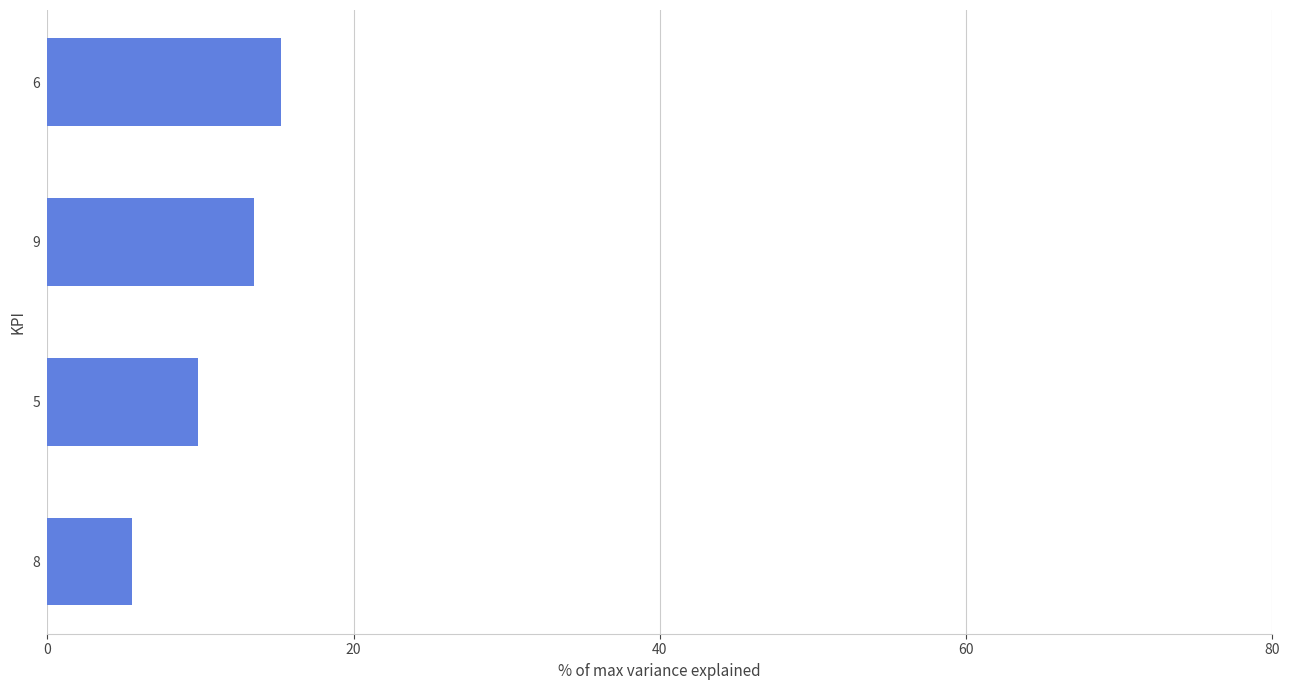

The value at 6 is 15.3. True or false?

True